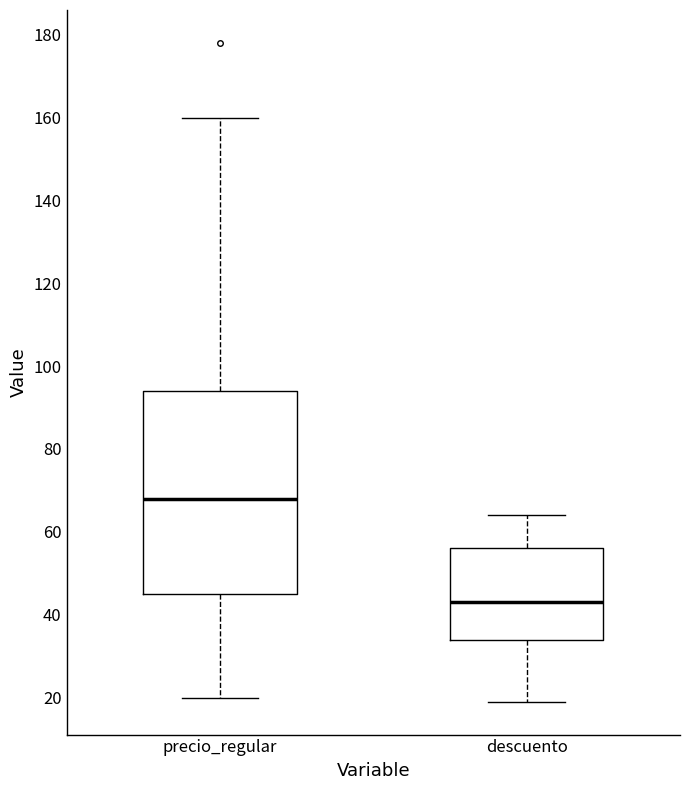

Which box has the lowest median line?

descuento